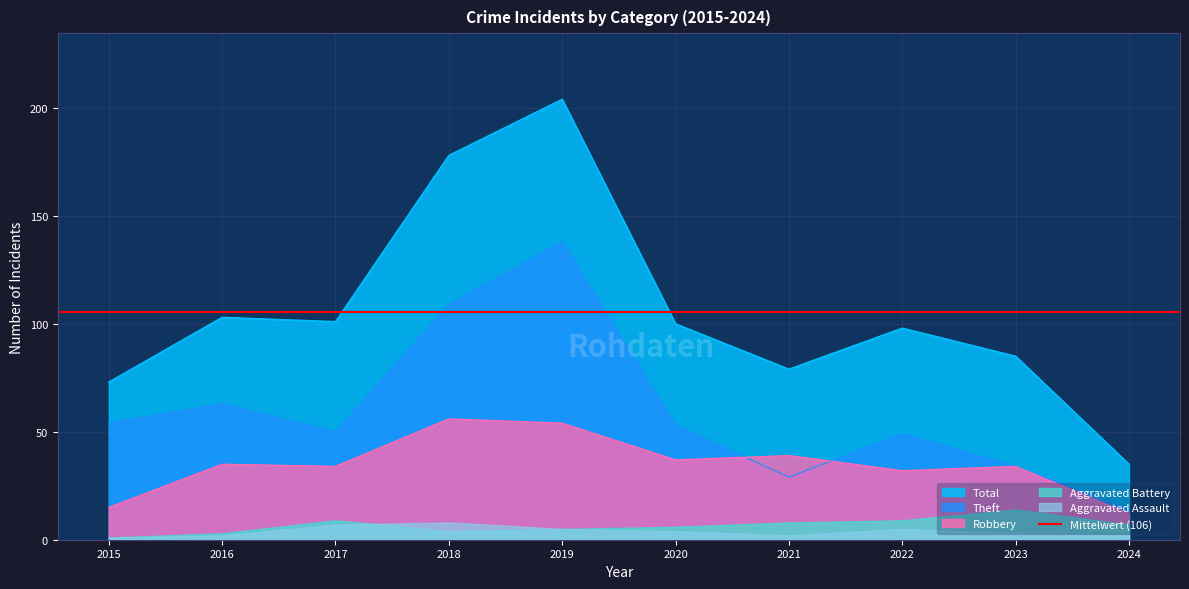

True or false: Total and Robbery intersect in this chart.

False